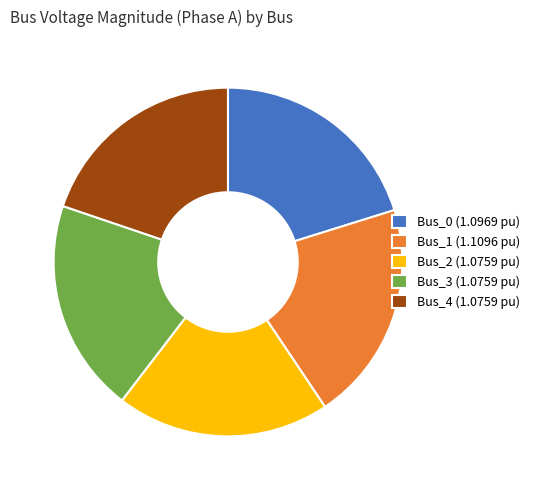

Is the sum of Bus_3 and Bus_4 greater than half?

No